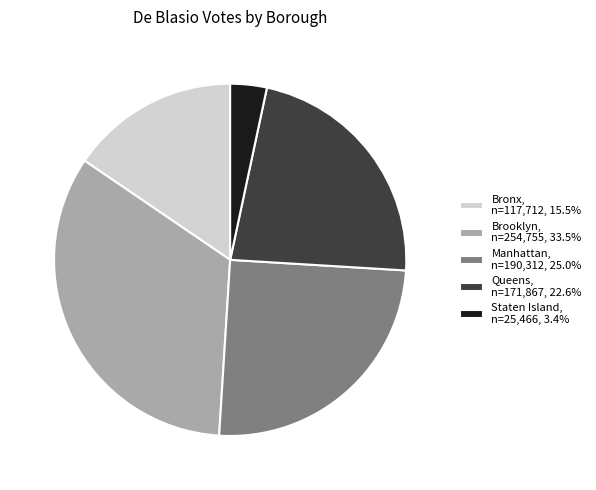

What is the ratio of the value at Manhattan, n=190,312, 25.0% to the value at Queens, n=171,867, 22.6%?

1.1